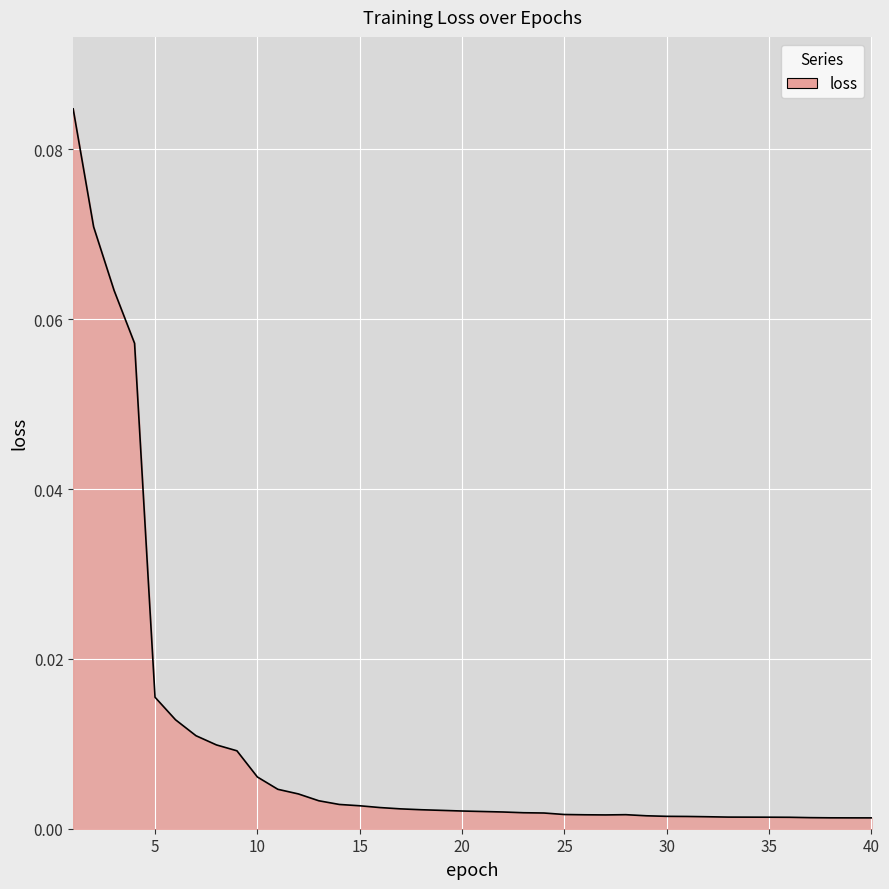

What is the difference between the second highest and minimum values?

0.1